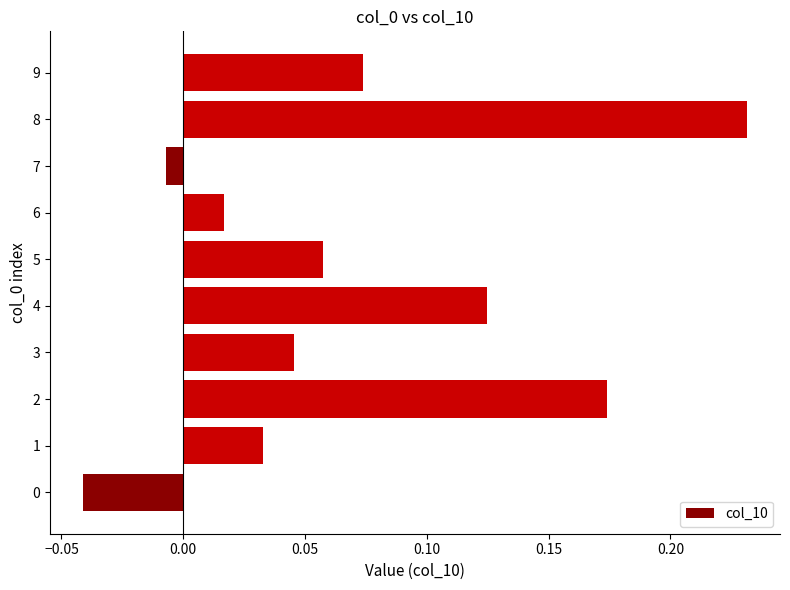

What is the sum of all values?

0.7